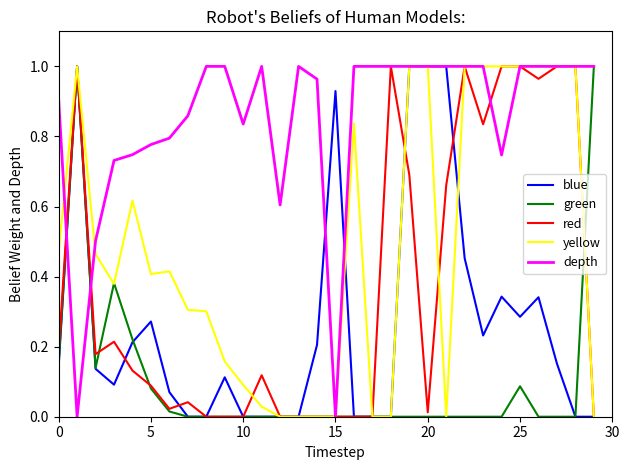

Which series has the largest total across all categories?

depth